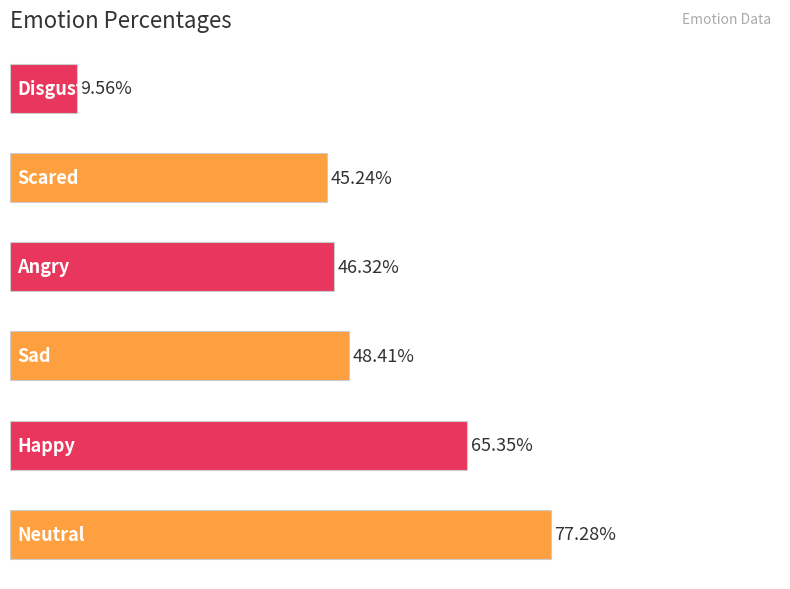

Does the chart contain any negative values?

No